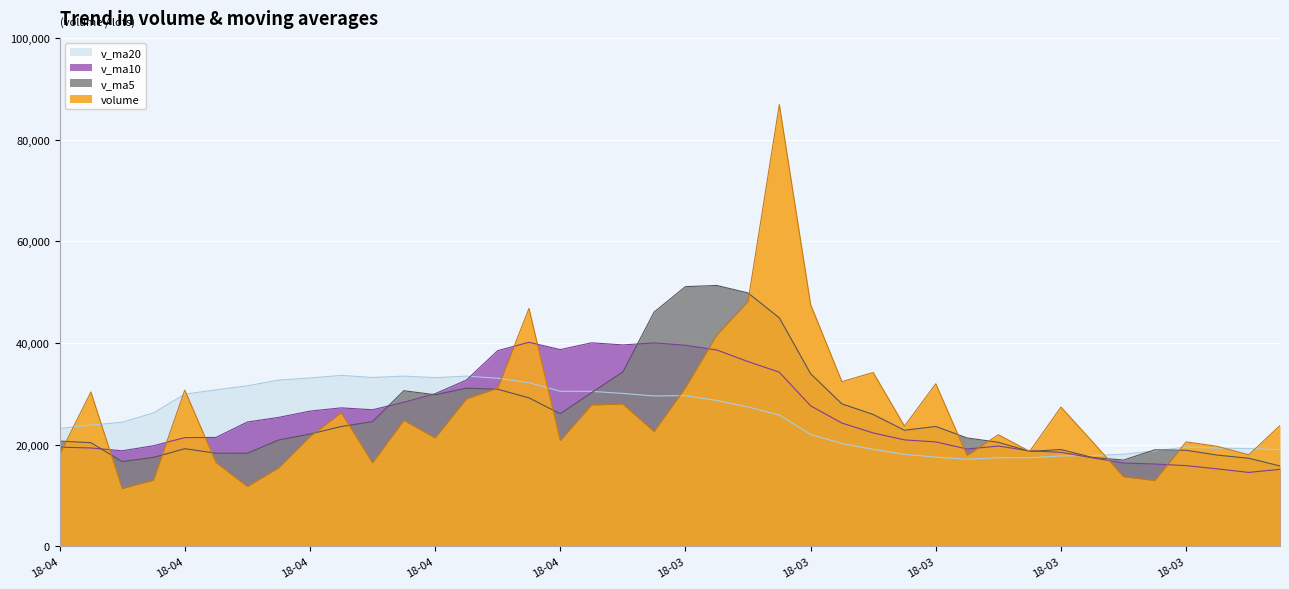

At which label does volume first exceed 23653?

2018-04-26